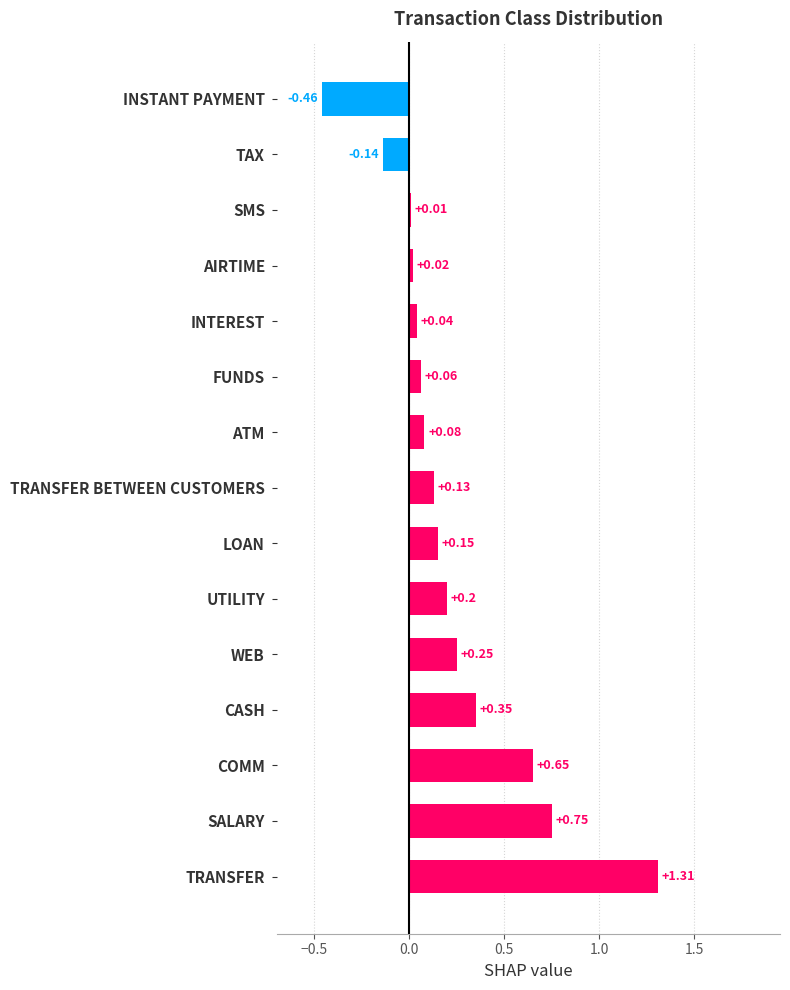

What is the sum of the values at TRANSFER BETWEEN CUSTOMERS and WEB?

0.4